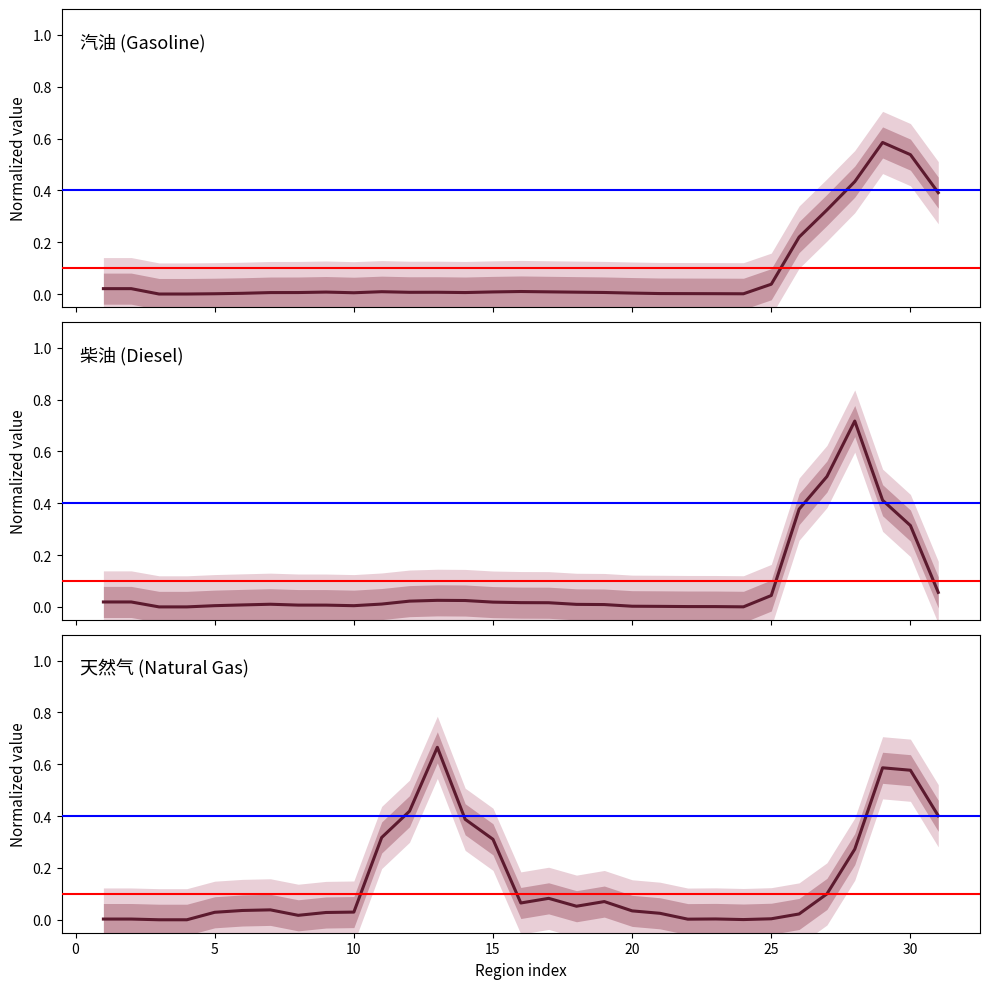

What is the difference between the maximum and minimum values in the 柴油 series?

0.7